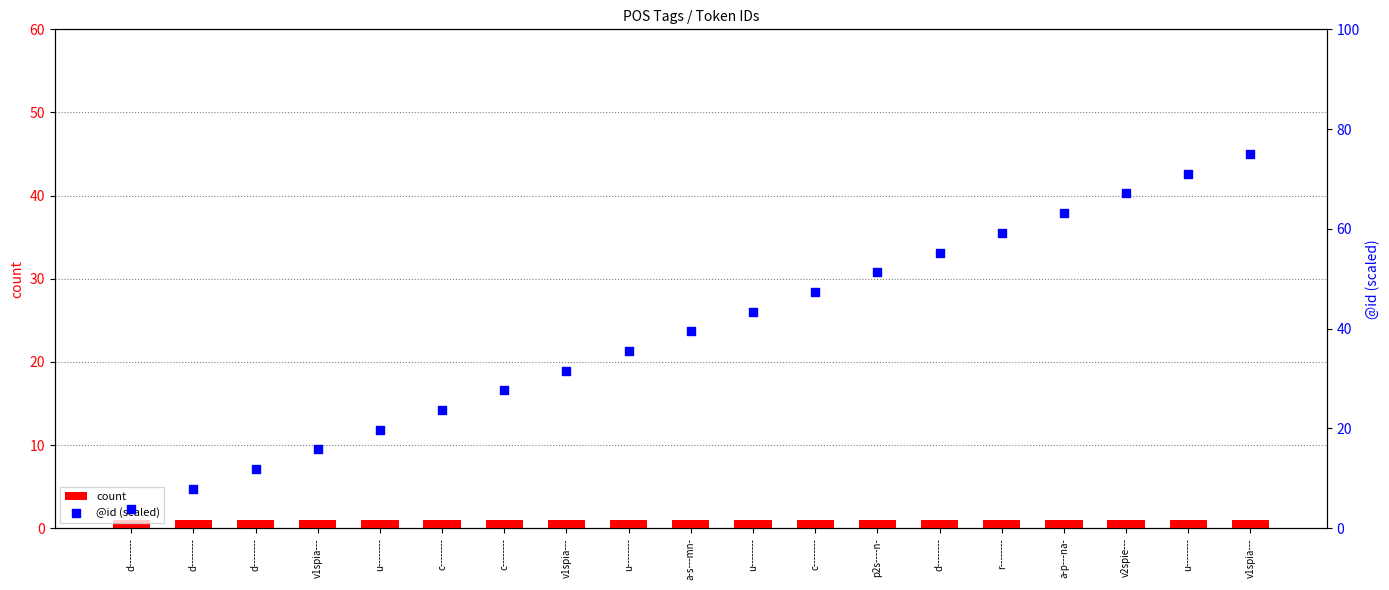

Is the value of count at v1spia--- greater than the value of id (scaled) at d--------?

No